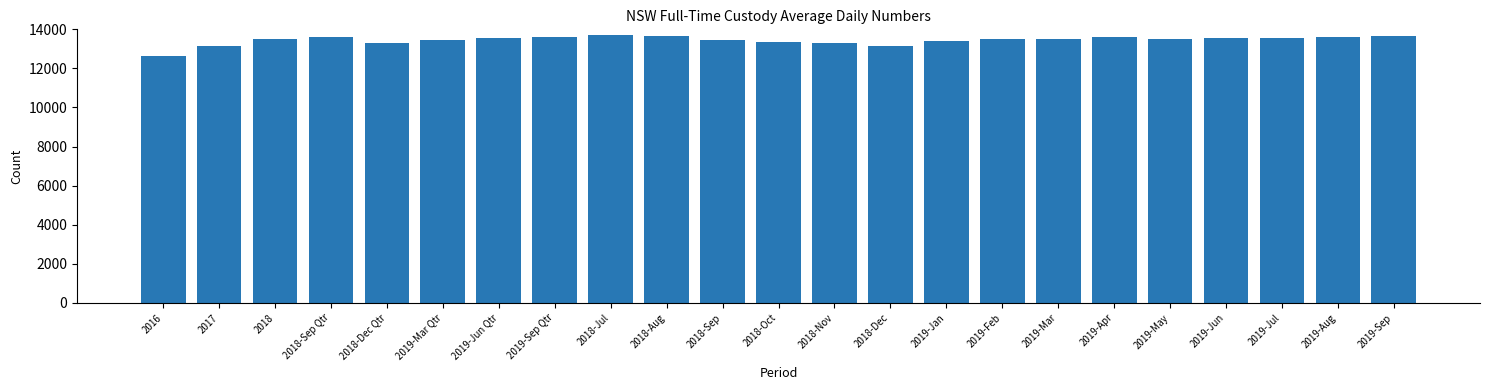

Approximately how many times larger is the value at 2018-Aug compared to 2018-Jul?

1.0